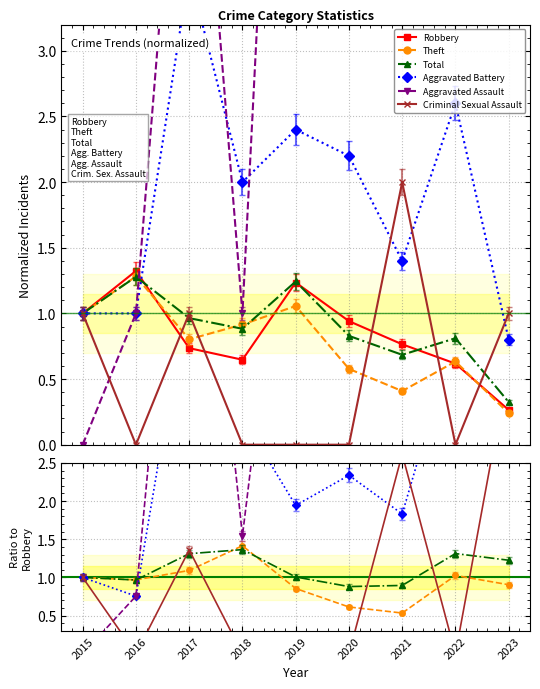

At which label does Aggravated Assault reach its peak?

2022